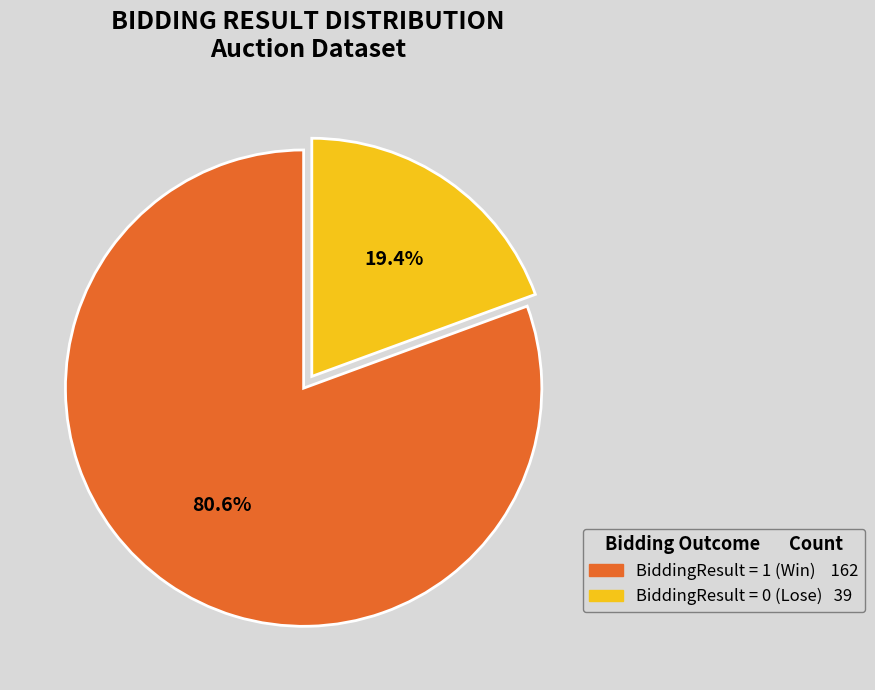

Is there any slice that represents more than half of the pie?

Yes